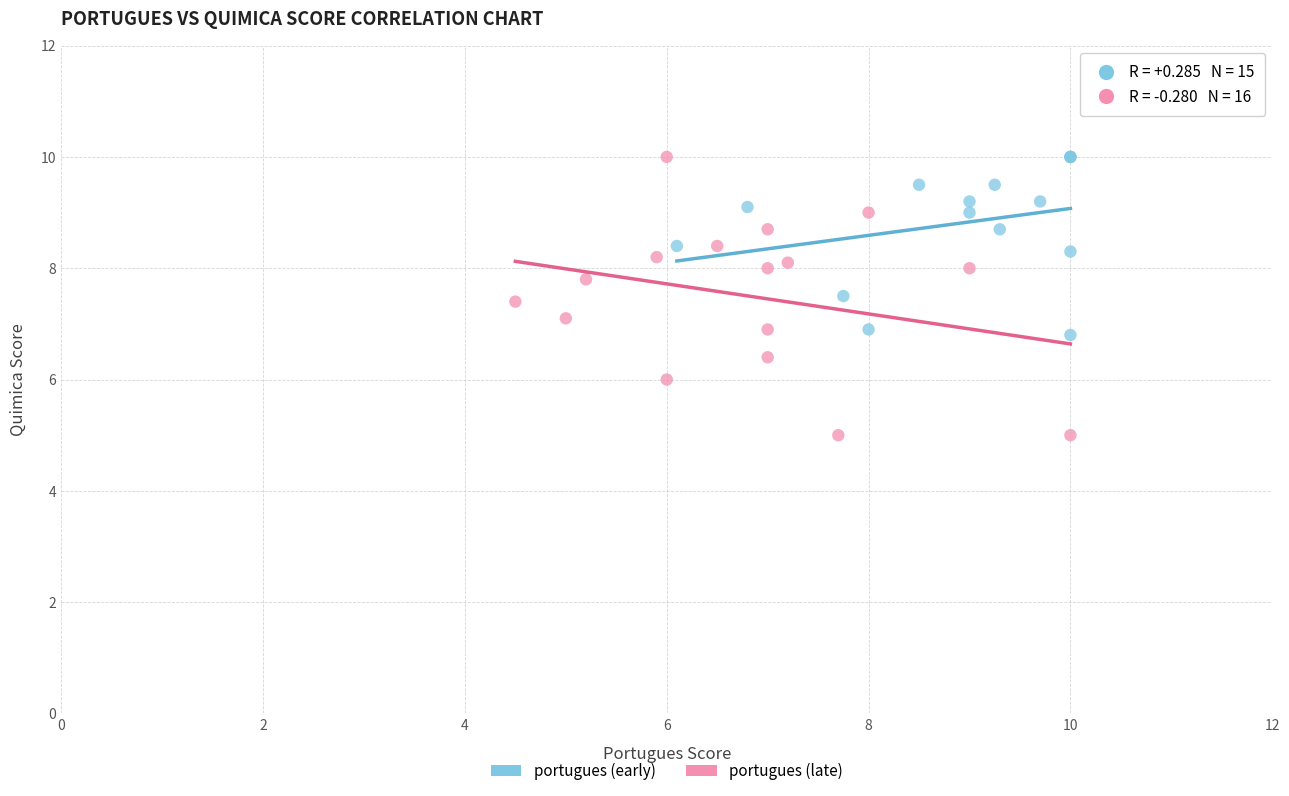

Which series has the widest spread of Y values?

portugues (late)